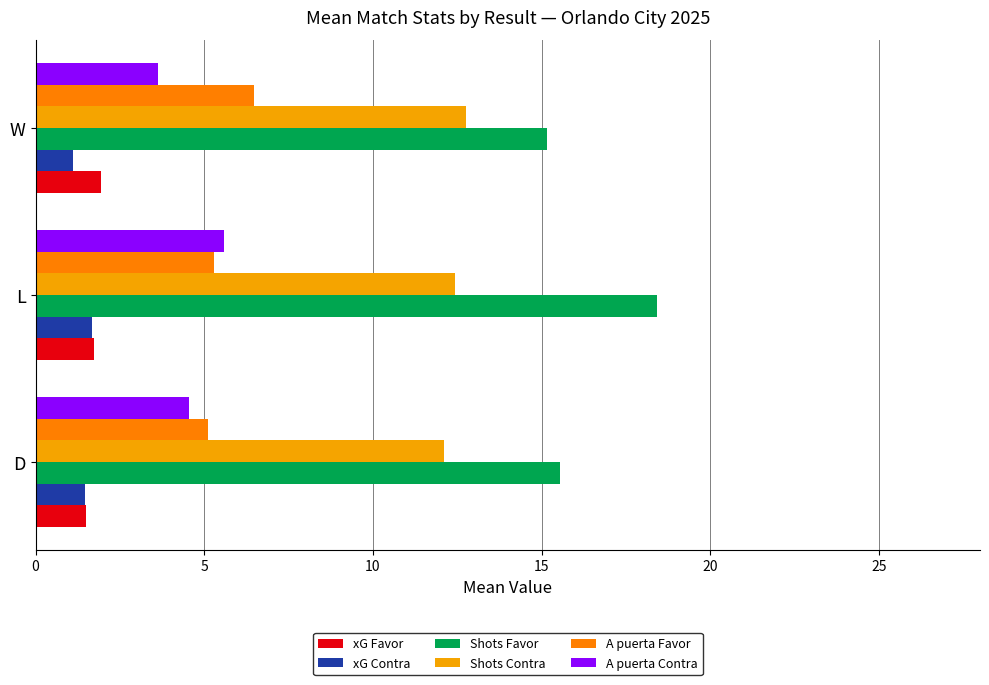

How many data points in A puerta Contra are above 4?

2